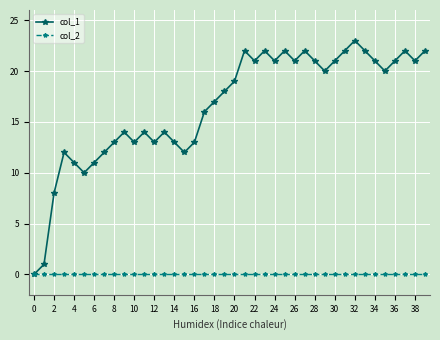

What is the greatest value displayed?

23